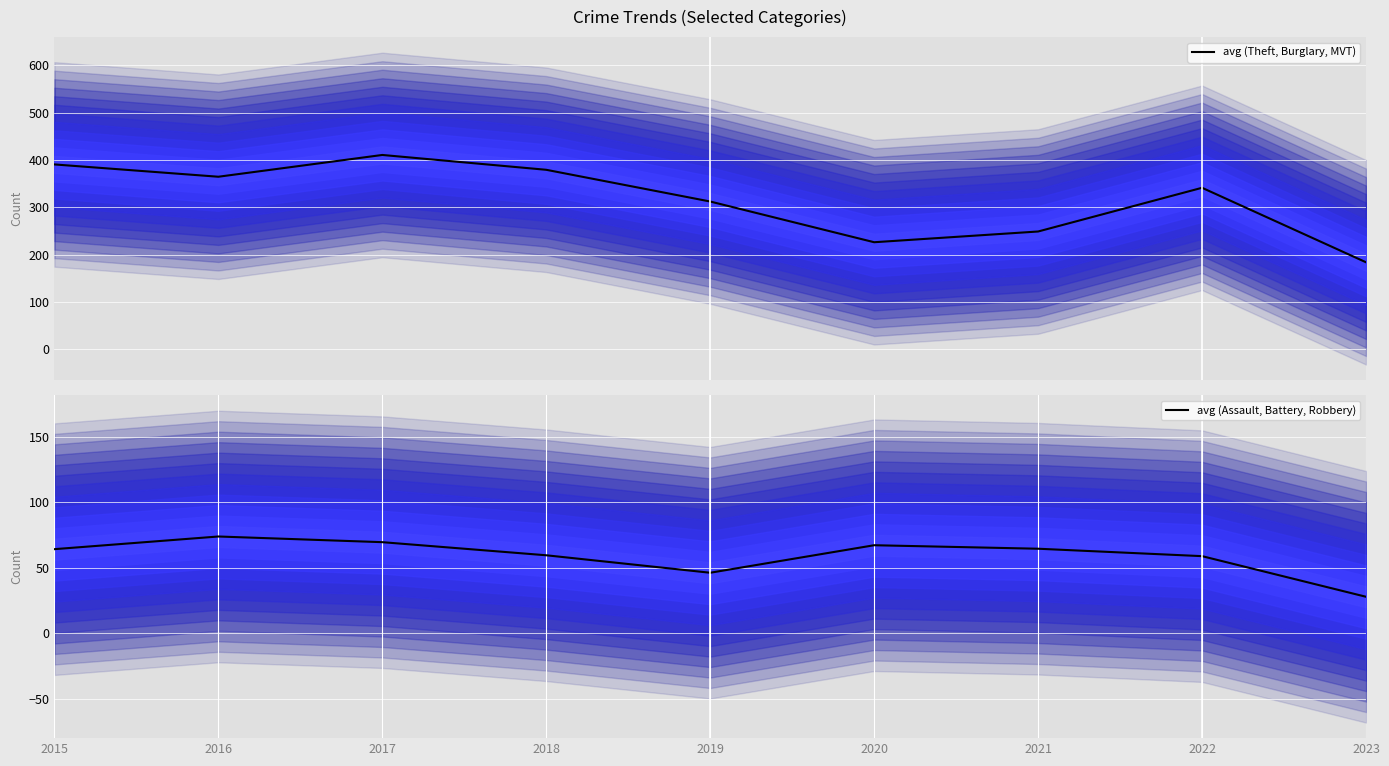

How many values in the avg (Assault, Battery, Robbery) series exceed 64?

5